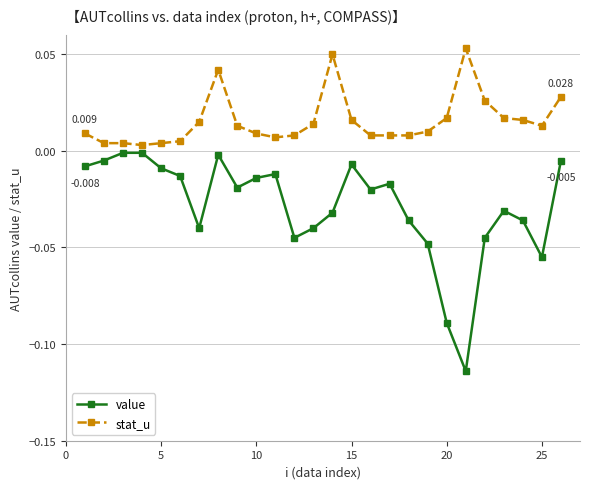

True or false: stat_u and value intersect in this chart.

False